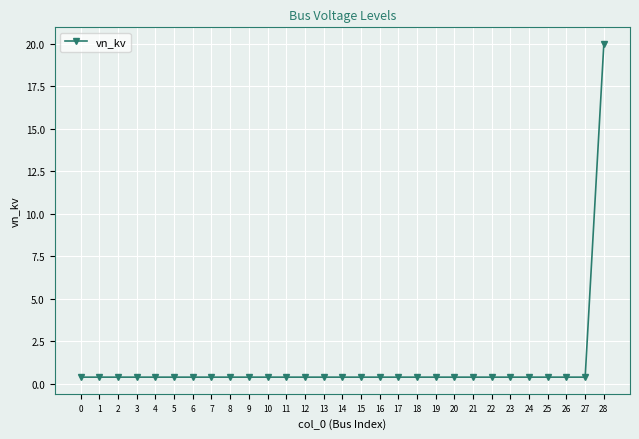

The chart shows a value of 0.4 at 16. True or false?

True